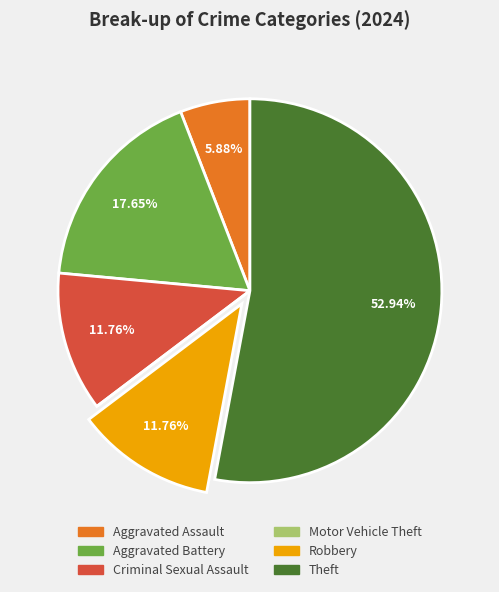

Which category accounts for the majority?

Theft